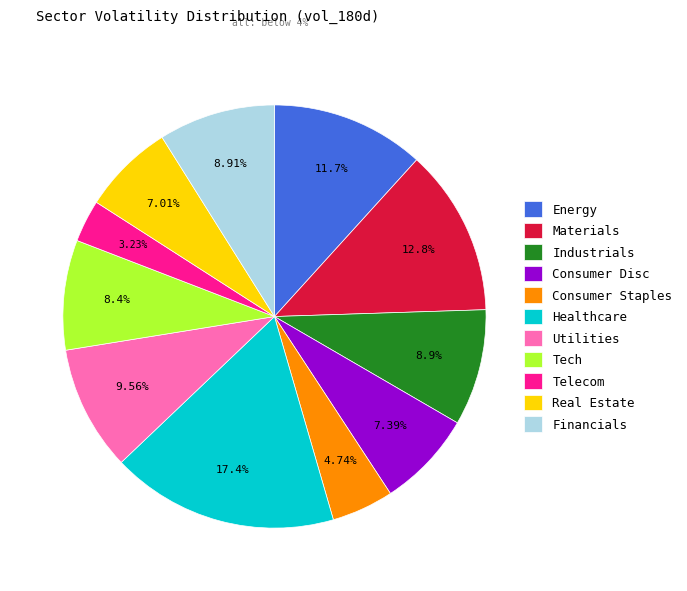

What is the ratio of the value at Utilities to the value at Healthcare?

0.6